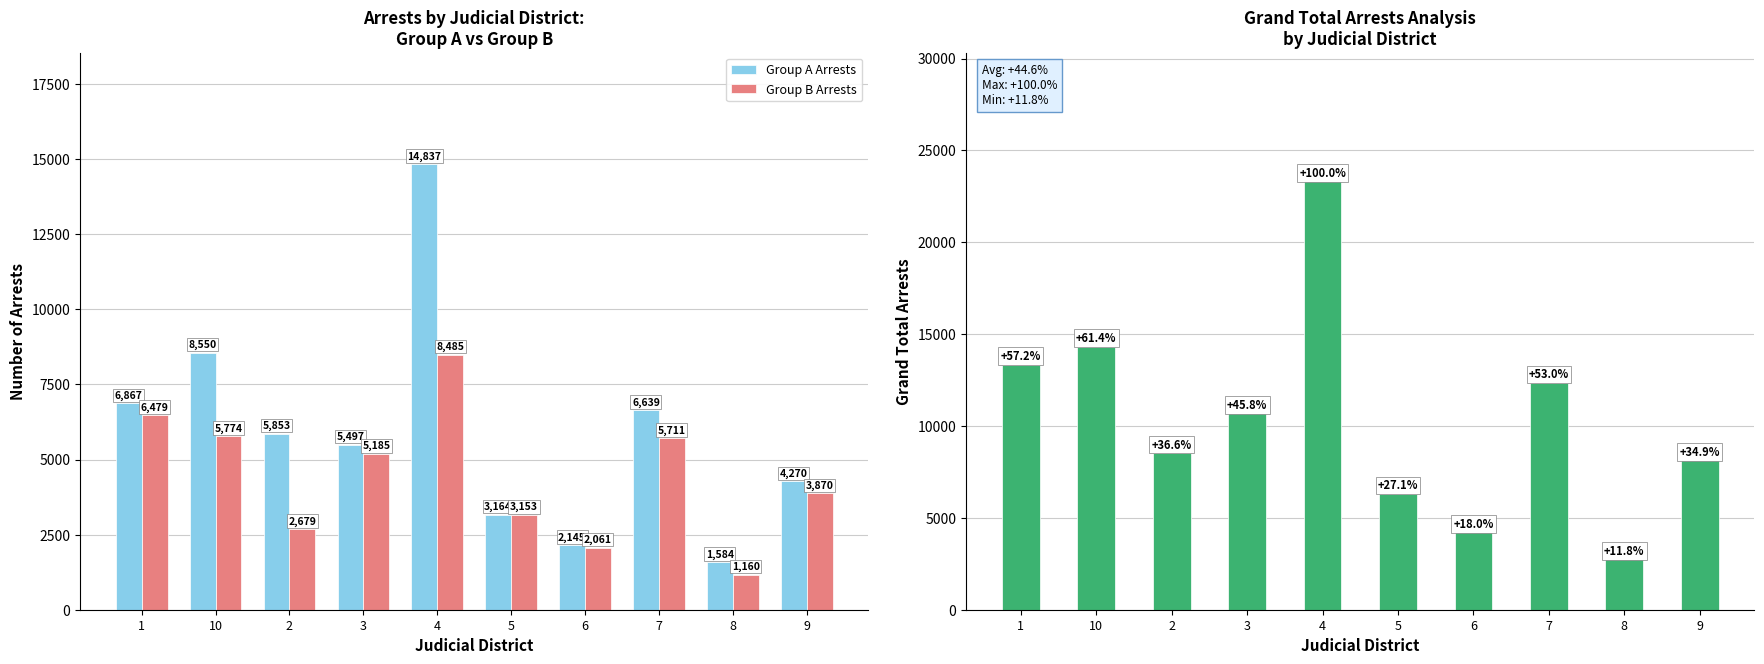

At which label does Grand Total first exceed 10682?

1